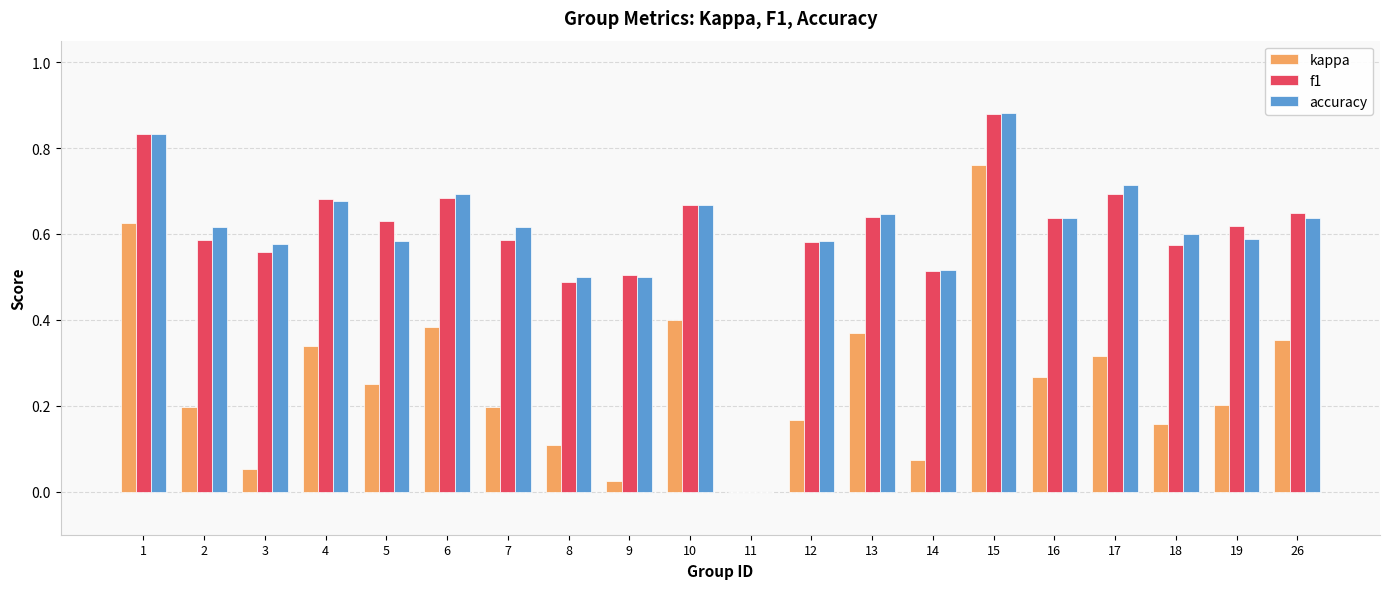

Are the bars horizontal?

No